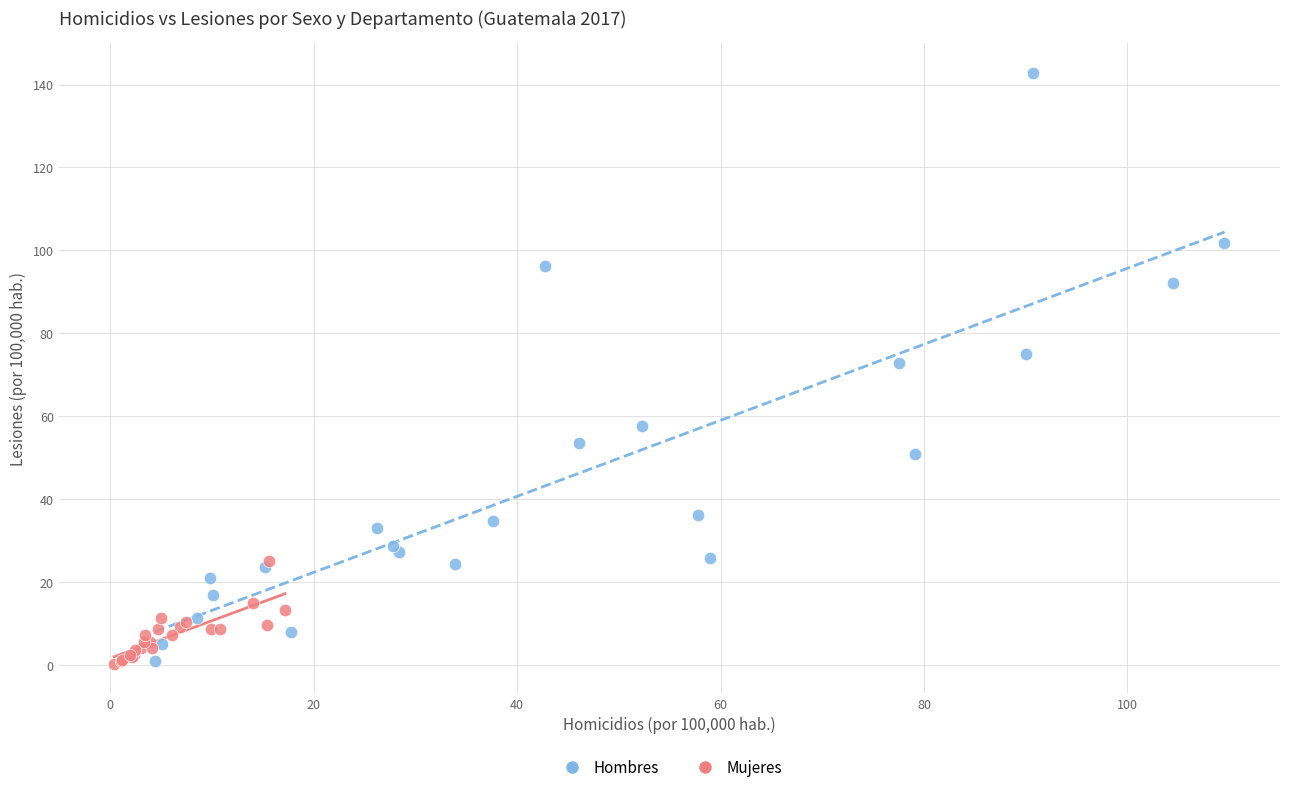

What are all the series names shown in the legend?

Hombres, Mujeres